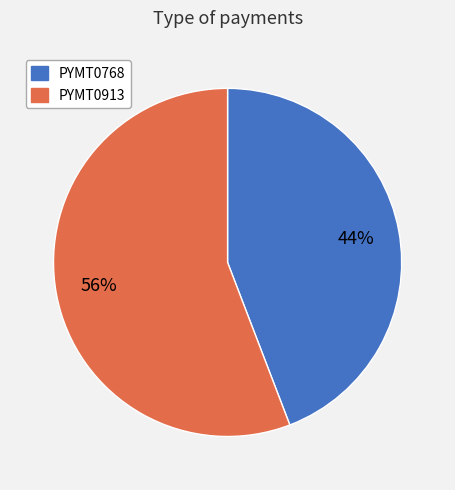

Between PYMT0768 and PYMT0913, which is larger?

PYMT0913